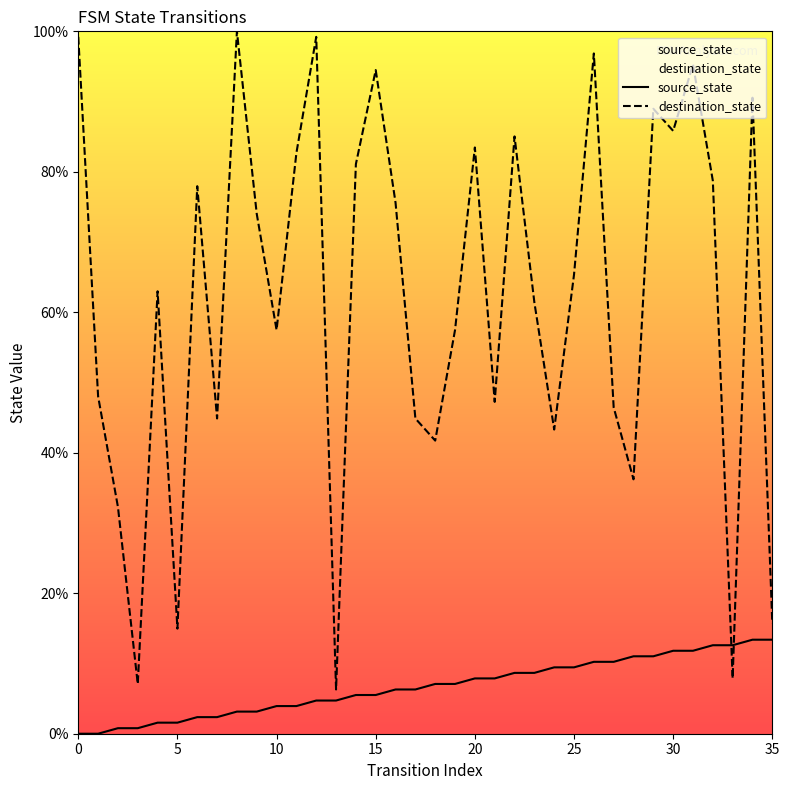

After their last crossing, which series has the higher values: source_state or destination_state?

destination_state